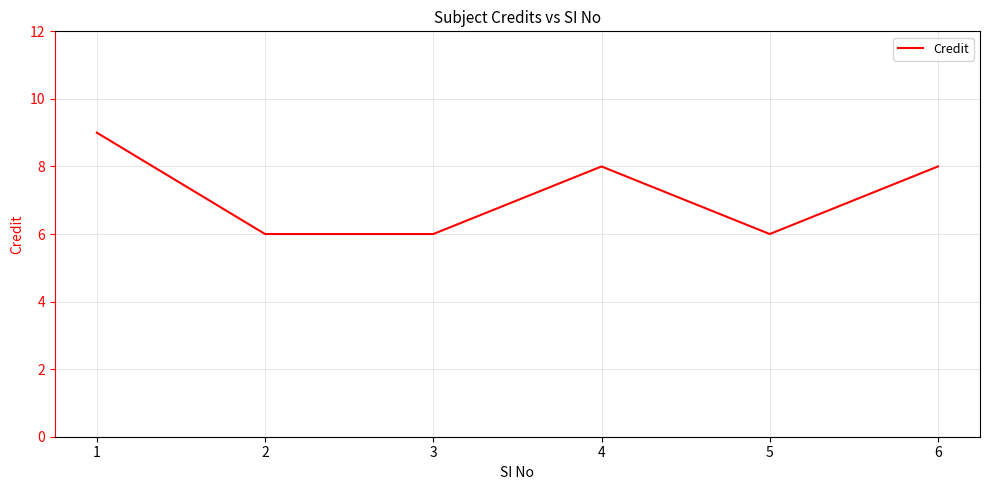

What is the change in value from 2 to 4?

+2